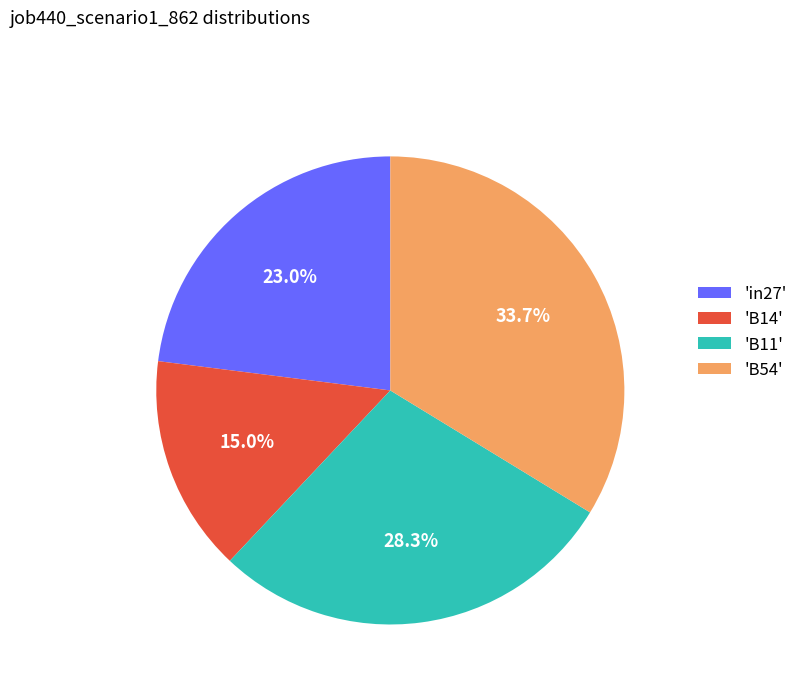

Which has a higher value, 'in27' or 'B14'?

'in27'